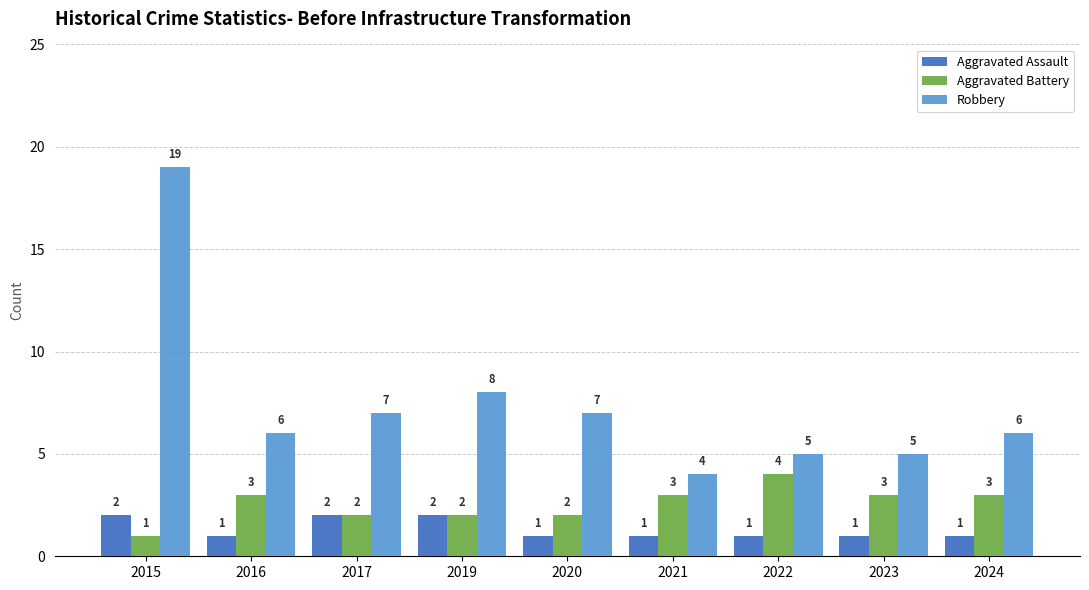

What is the total value across all series at 2019?

12